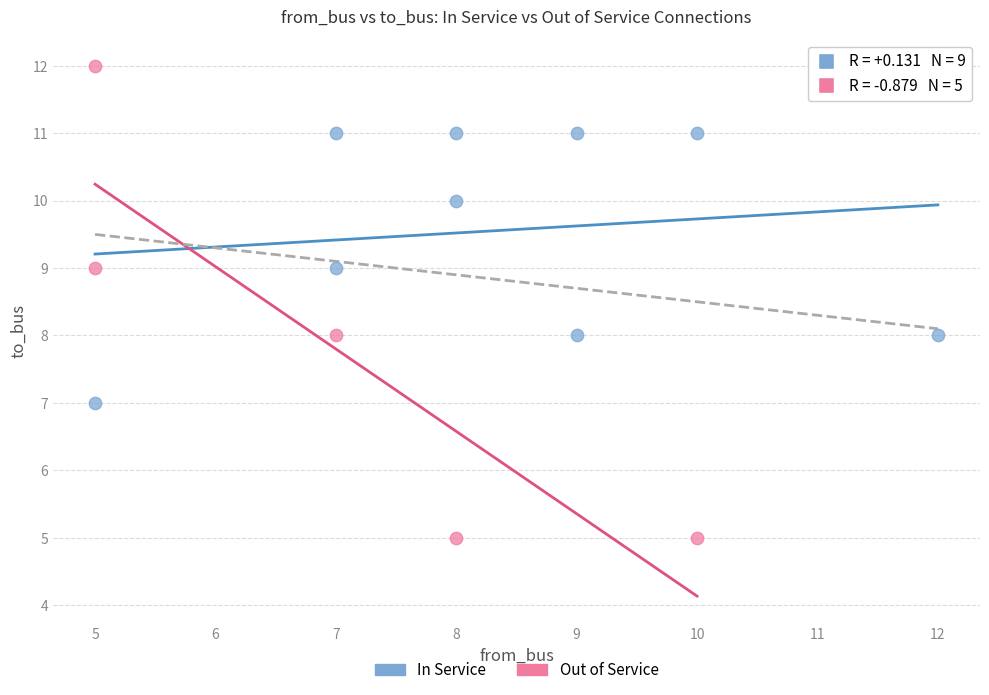

Which series has the largest Y range (max minus min)?

Out of Service